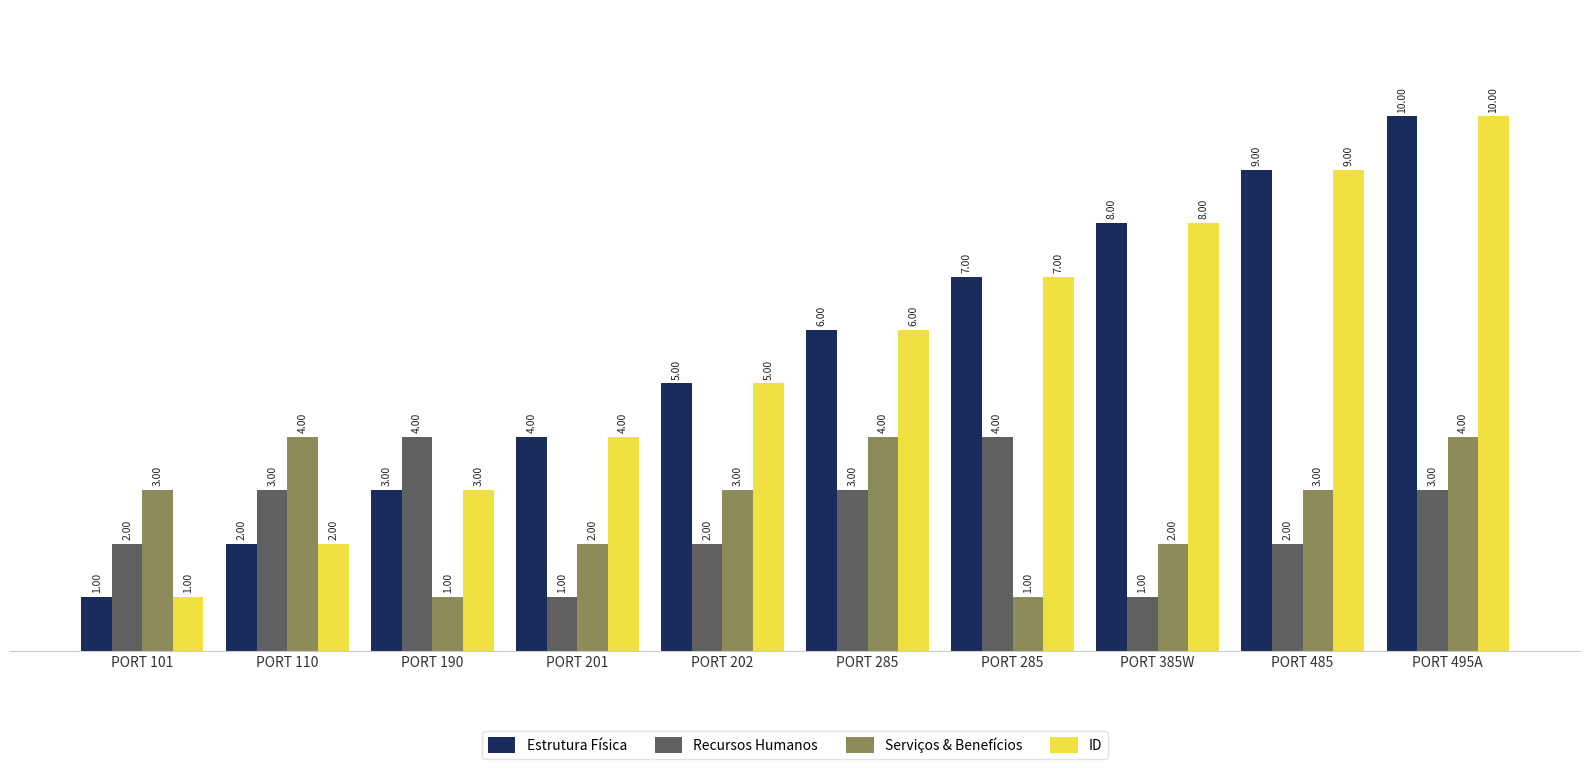

How many series are shown in this chart?

4